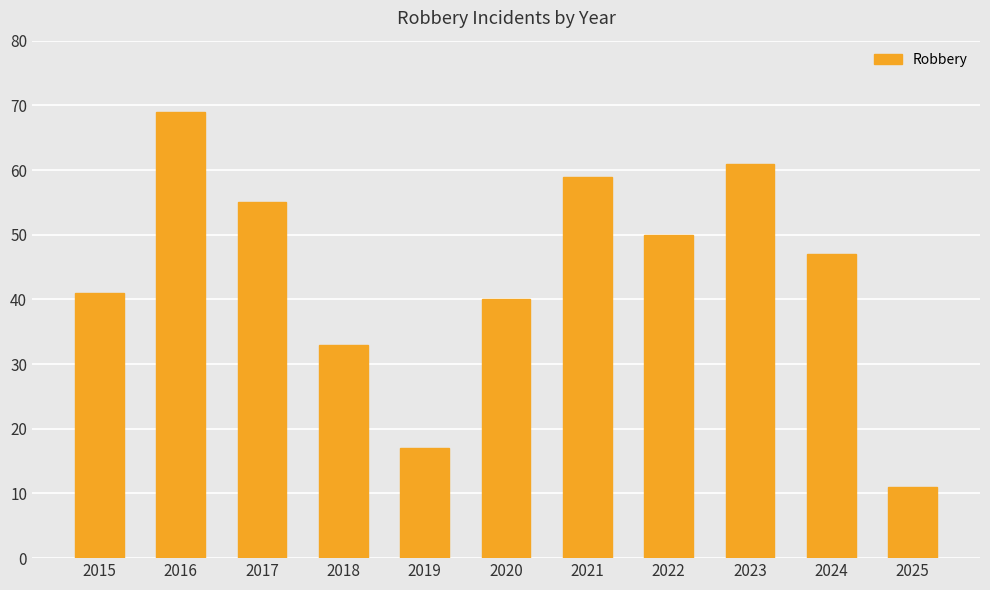

Reading left to right, extract all data points from this chart.

2015=41	2016=69	2017=55	2018=33	2019=17	2020=40	2021=59	2022=50	2023=61	2024=47	2025=11